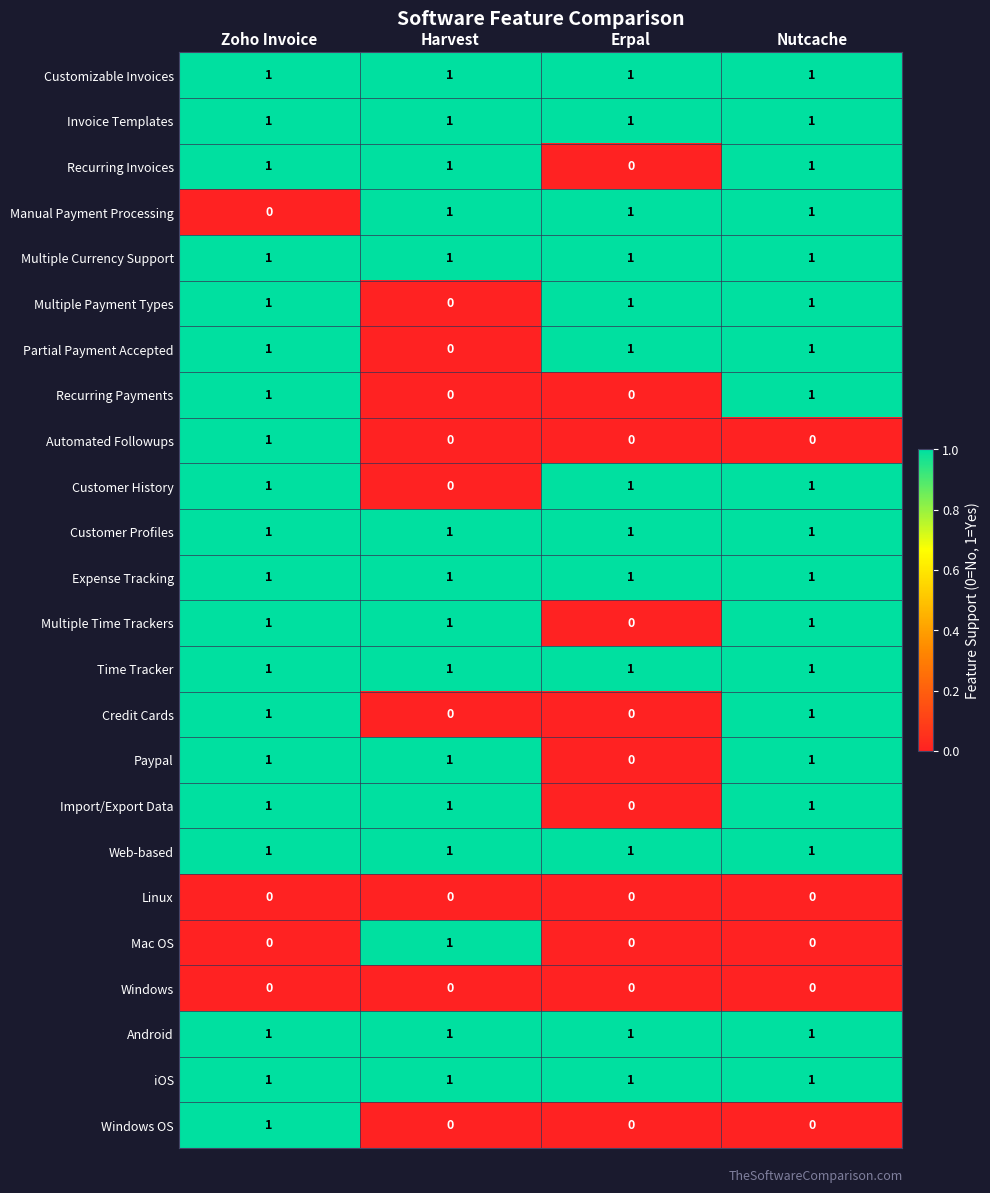

At how many categories does at least one series exceed 0?

4